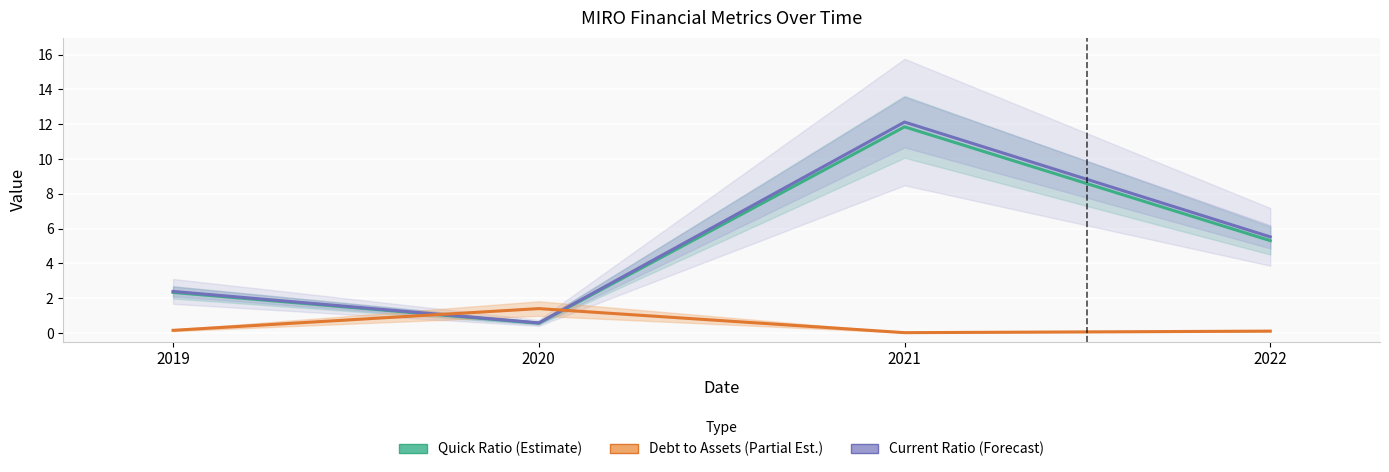

At 2019, list the series in order from smallest to largest.

Debt to Assets (Partial Est.), Quick Ratio (Estimate), Current Ratio (Forecast)